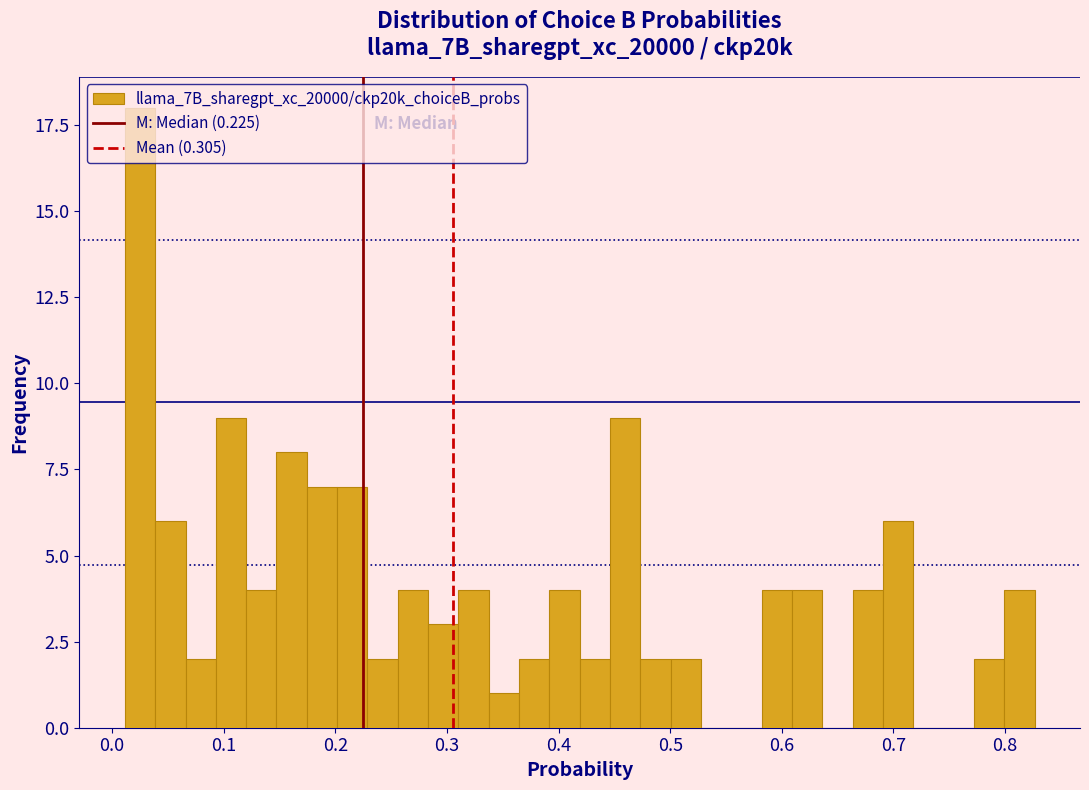

Around what value on the x-axis is the tallest bar? Give the approximate position of its centre, as read against the axis.

0.03